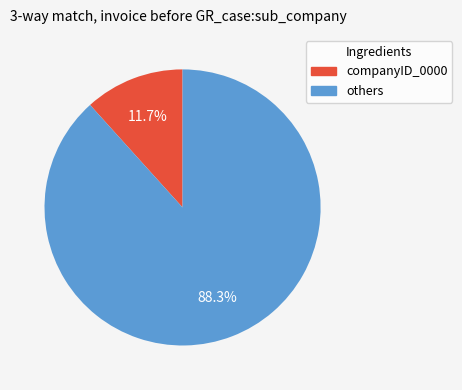

To the nearest percent, what is the average slice percentage?

50%